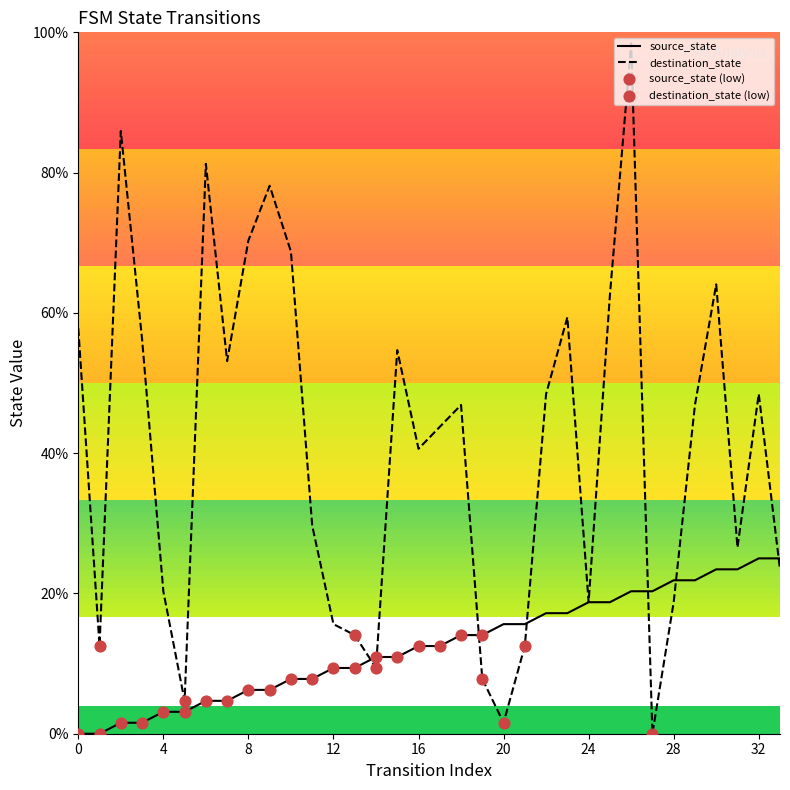

Which series has the largest total across all categories?

destination_state